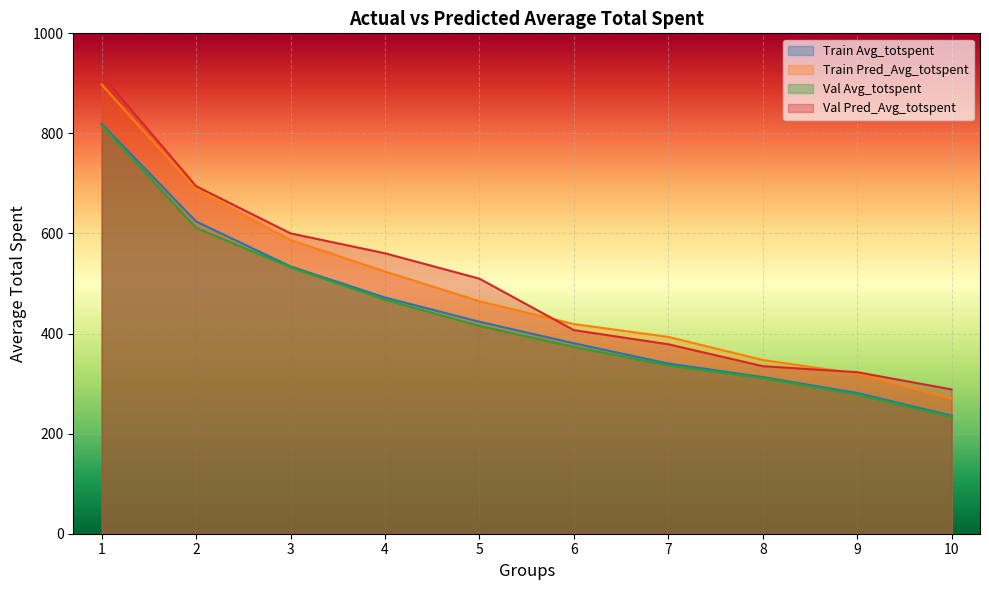

How many lines are shown in the chart?

4